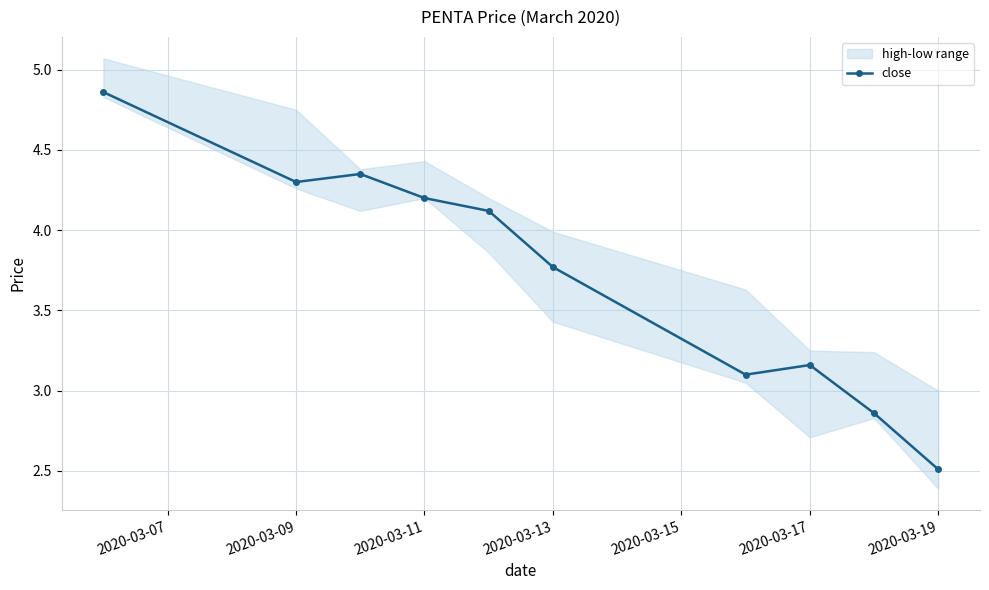

True or false: close has a value of 2.1 at 2020-03-09.

False